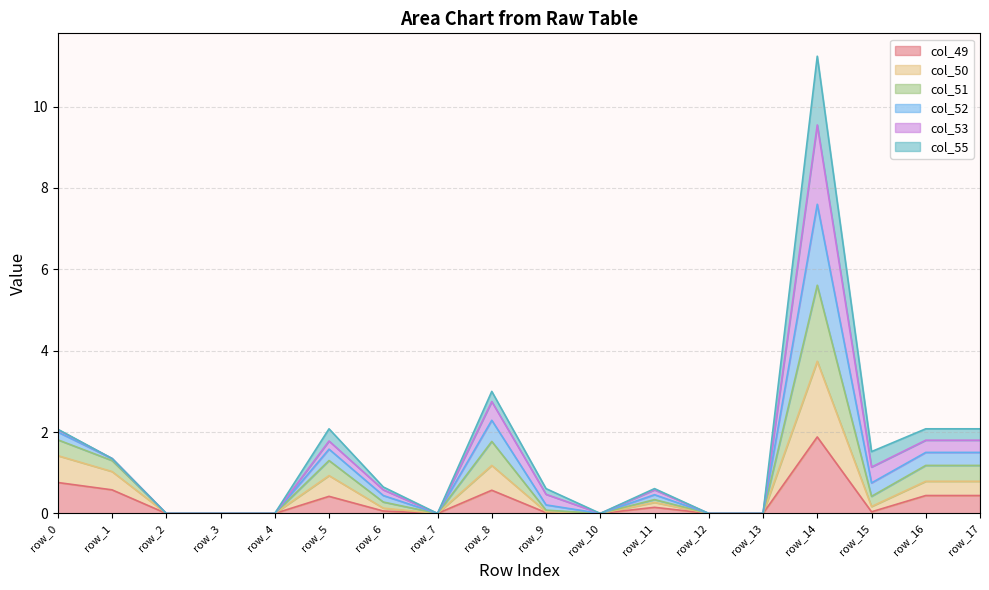

Is it true that col_49 equals 0.1 at row_1?

False